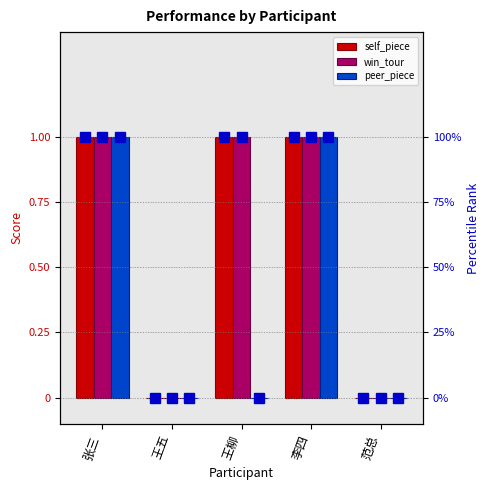

Reading right to left, what are all the values shown in this chart?

self_piece: 0	1	1	0	1
win_tour: 0	1	1	0	1
peer_piece: 0	1	0	0	1
self_piece_pct: 0	1	1	0	1
win_tour_pct: 0	1	1	0	1
peer_piece_pct: 0	1	0	0	1